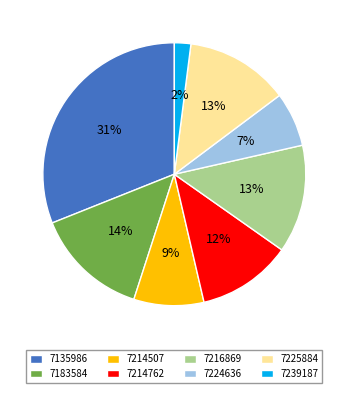

How many slices are in this pie chart?

8